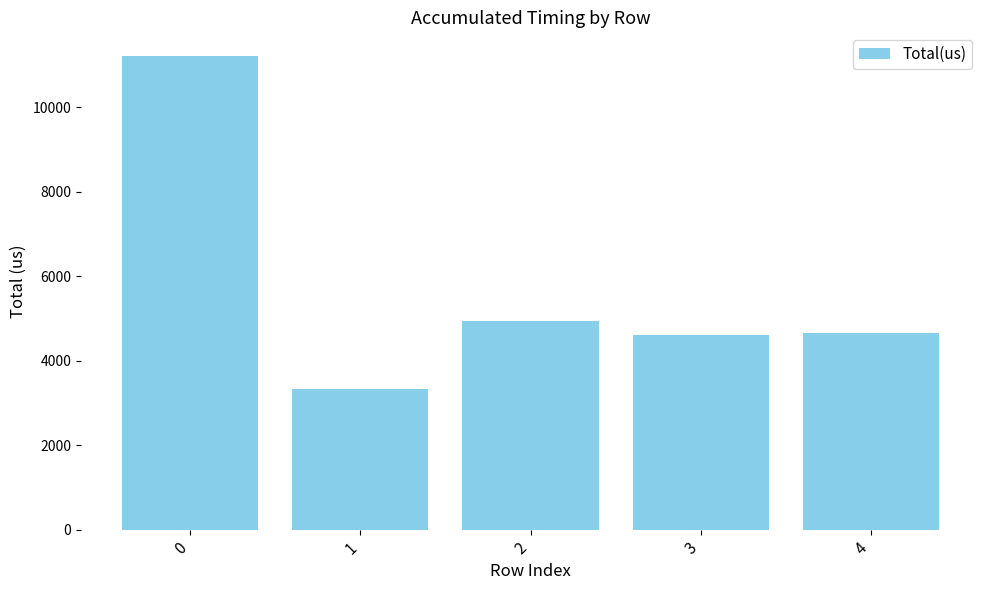

What is the difference between the values at 1 and 4?

1321